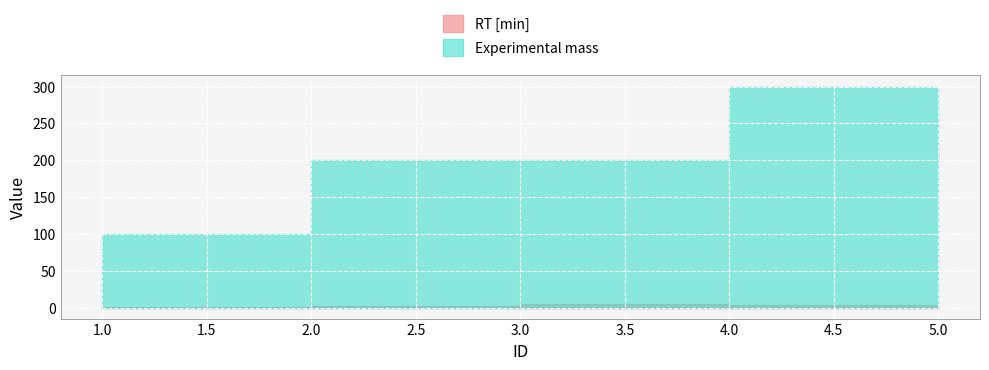

The RT [min] series shows 4 at 5. True or false?

True